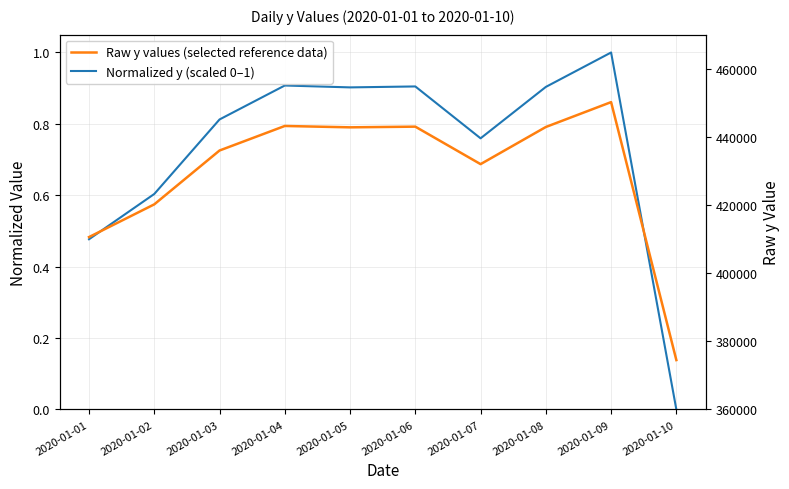

At which label is Normalized y (scaled 0–1) closest to 0?

2020-01-10